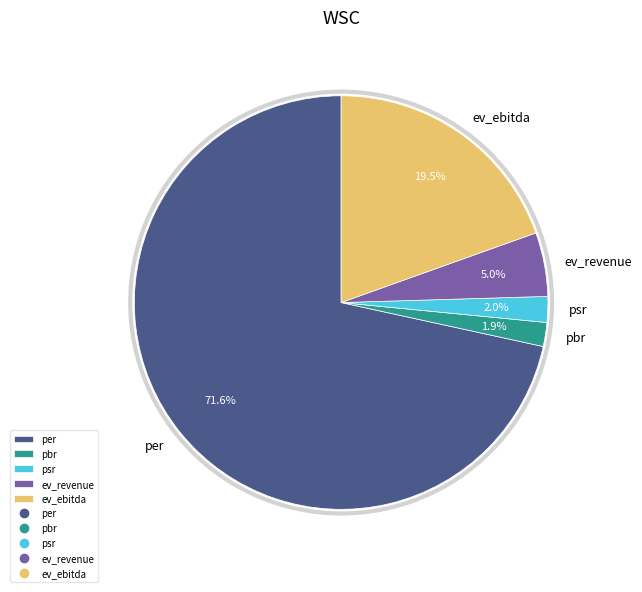

Combined, what portion of the pie is ev_ebitda and pbr?

21.4%